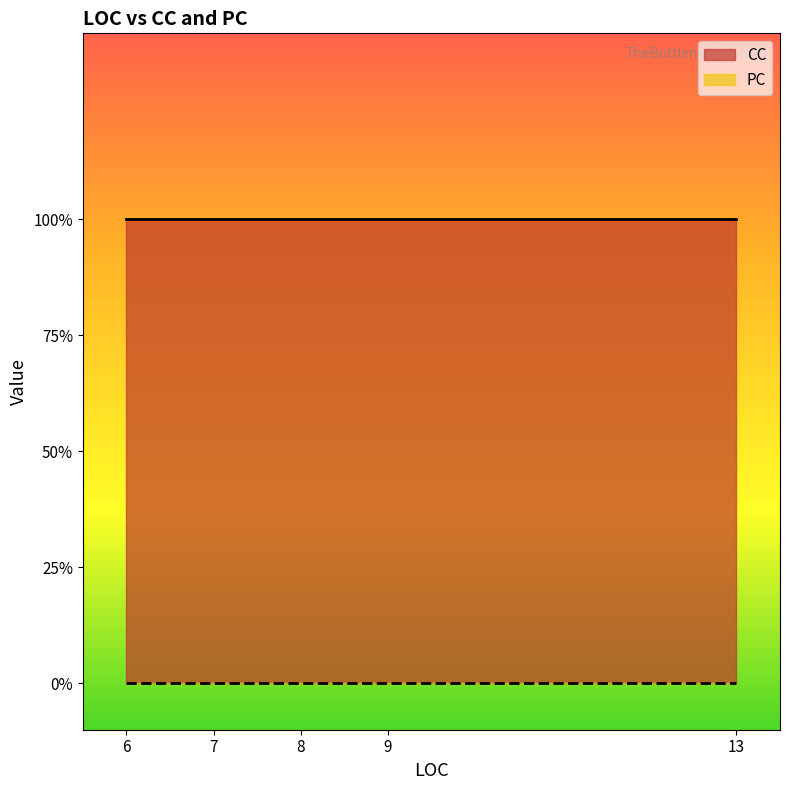

True or false: PC has a value of 0 at 13.

True